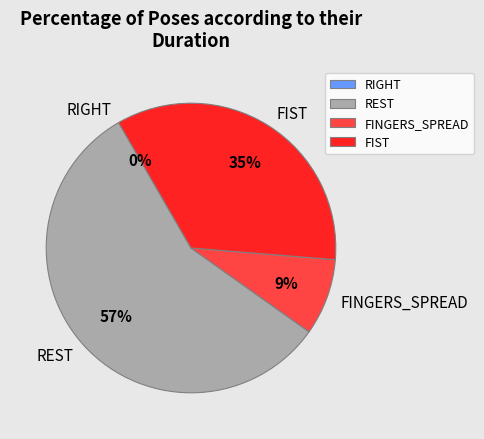

What is the largest slice in the pie chart?

REST